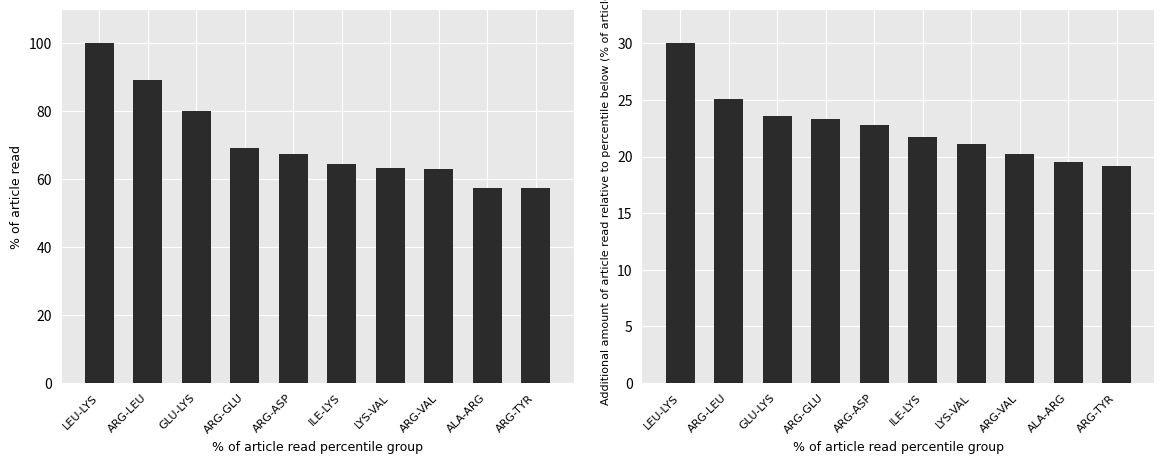

Rank the series by their average value, from lowest to highest.

freq_3, freq_2